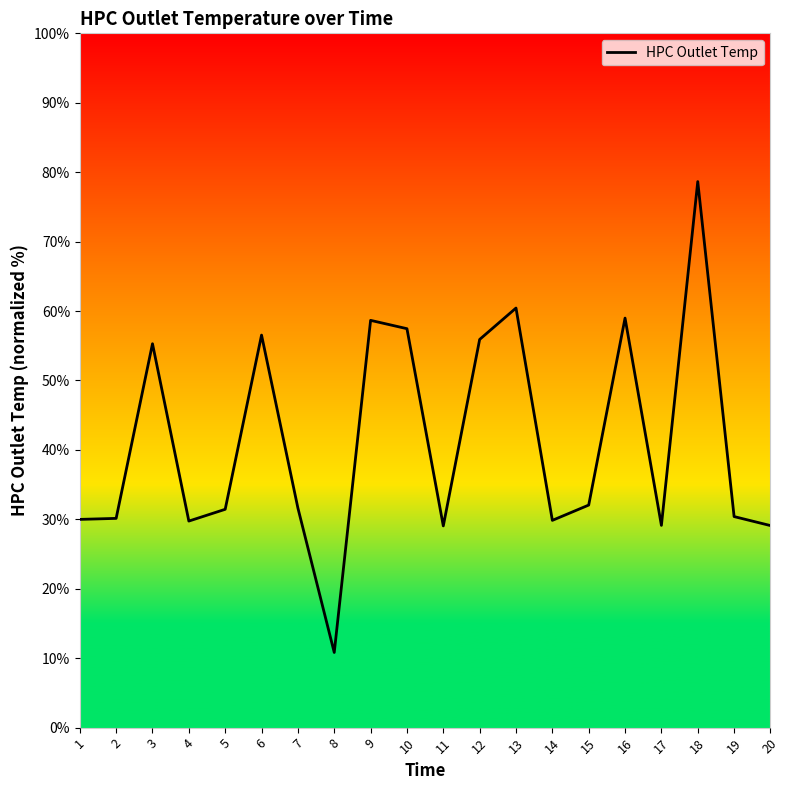

What is the greatest value displayed?

78.6